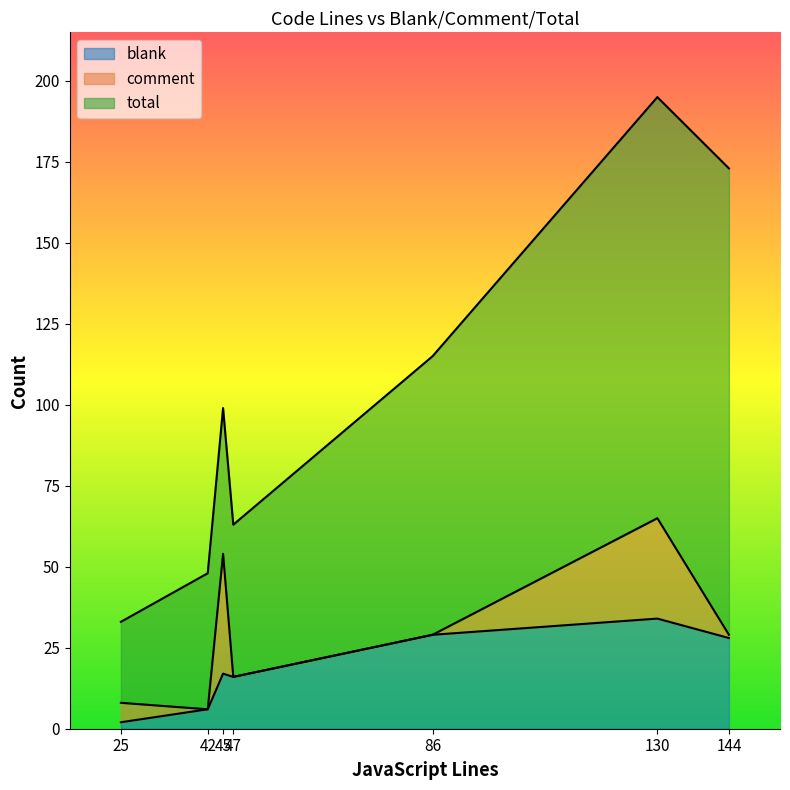

What is the total value across all series at 25?

41